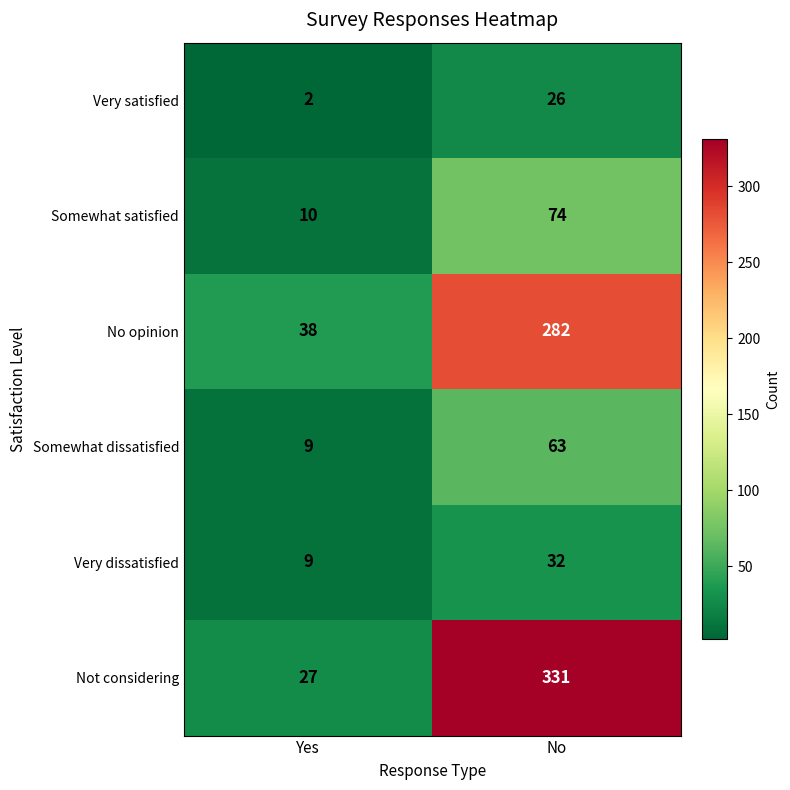

Reading left to right, what are all the values shown in this chart?

Very satisfied: 2	26
Somewhat satisfied: 10	74
No opinion: 38	282
Somewhat dissatisfied: 9	63
Very dissatisfied: 9	32
Not considering: 27	331